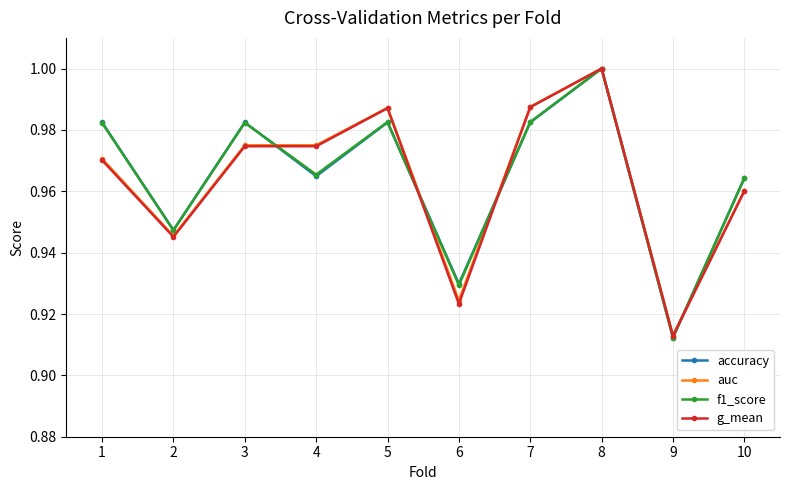

In accuracy, how many points are lower than both neighbors (excluding endpoints)?

4